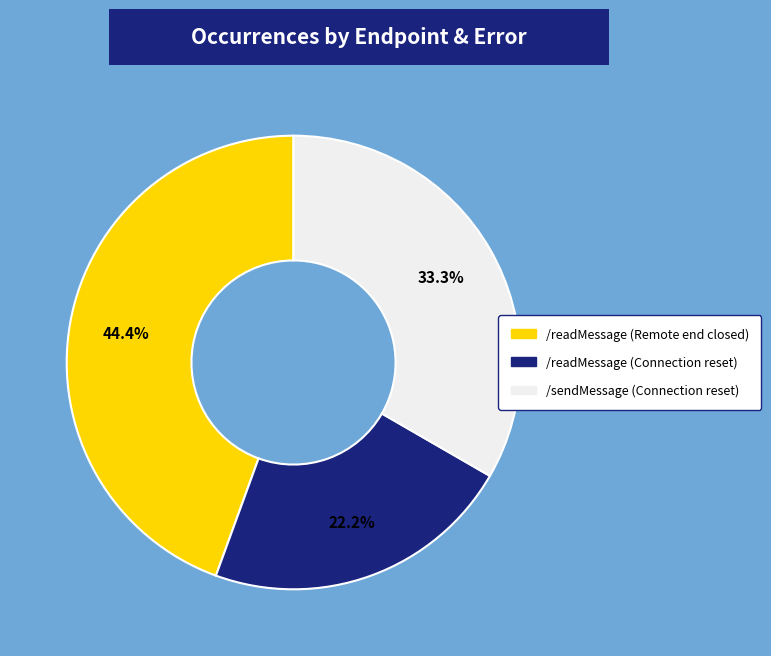

True or false: /readMessage (Remote end closed) accounts for 44% of the total.

True